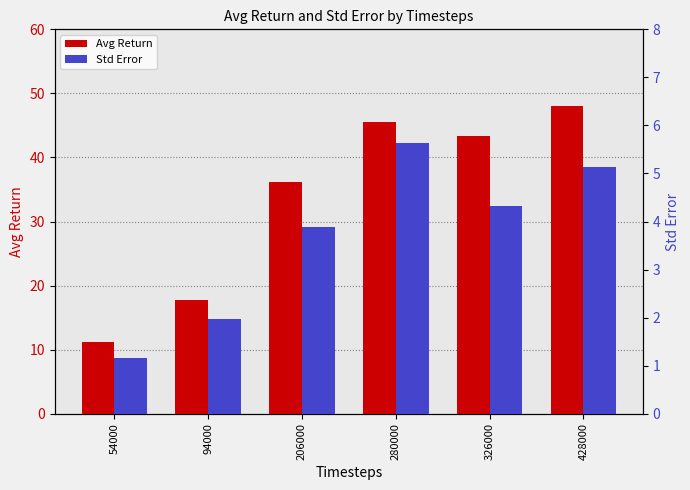

The Std Error series shows 1.7 at 54000. True or false?

False